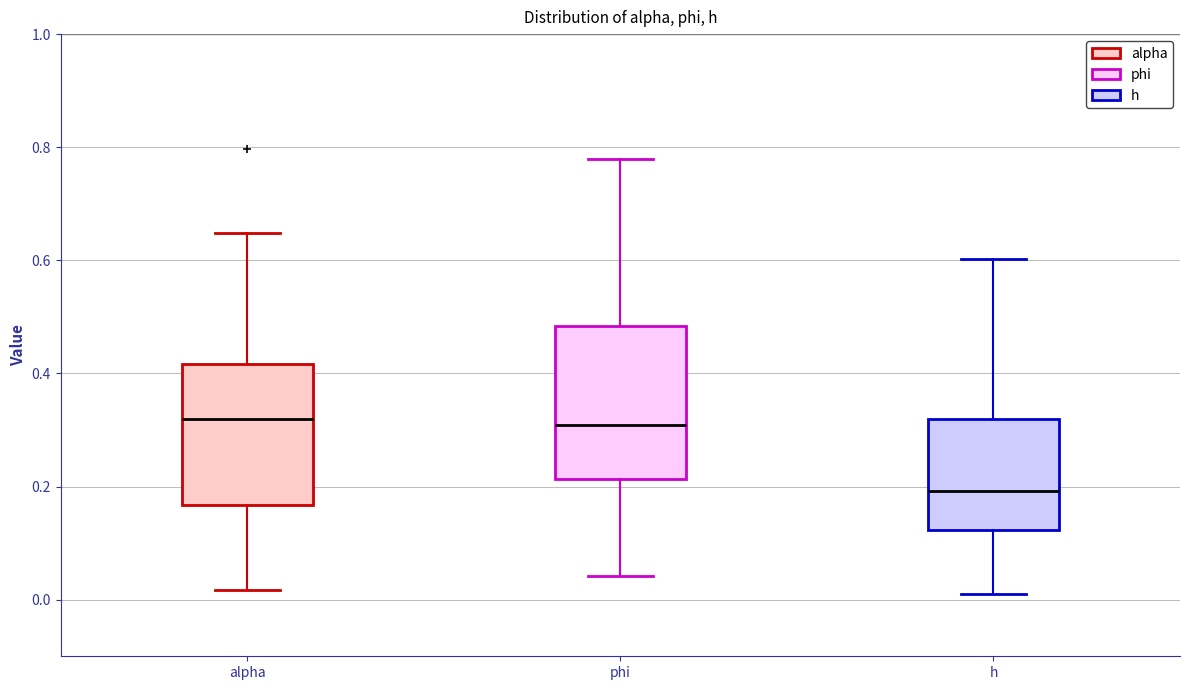

Where is the lower edge of the box for alpha on the y-axis? The values are not printed on the chart, so give them approximately, as read against the axis.

0.16